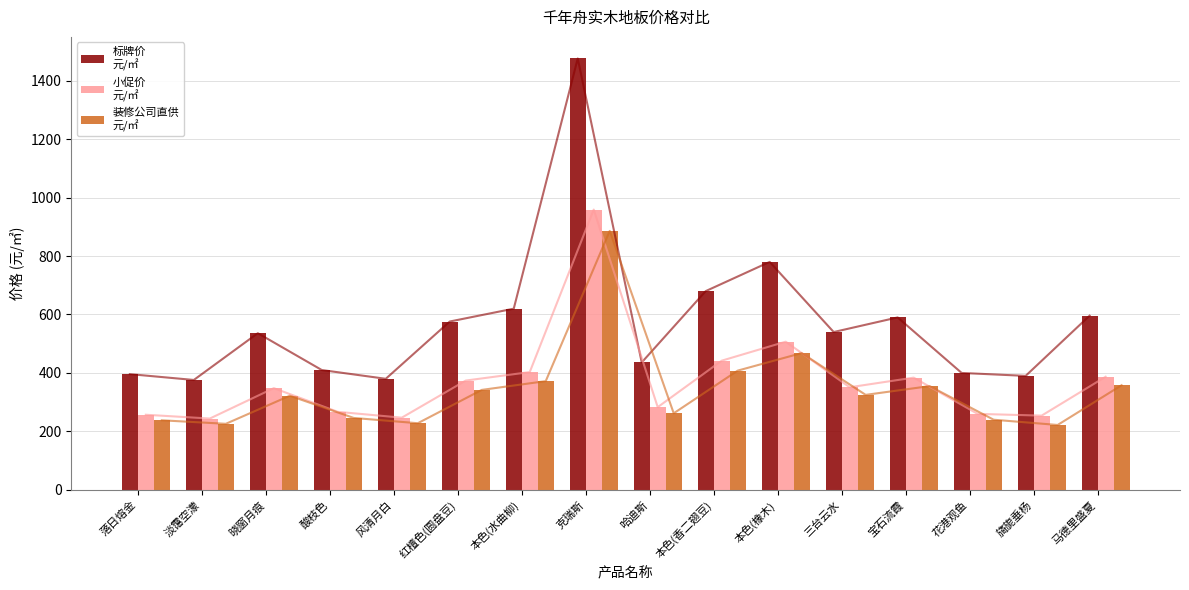

What is the minimum value for 小促价
元/㎡?

244